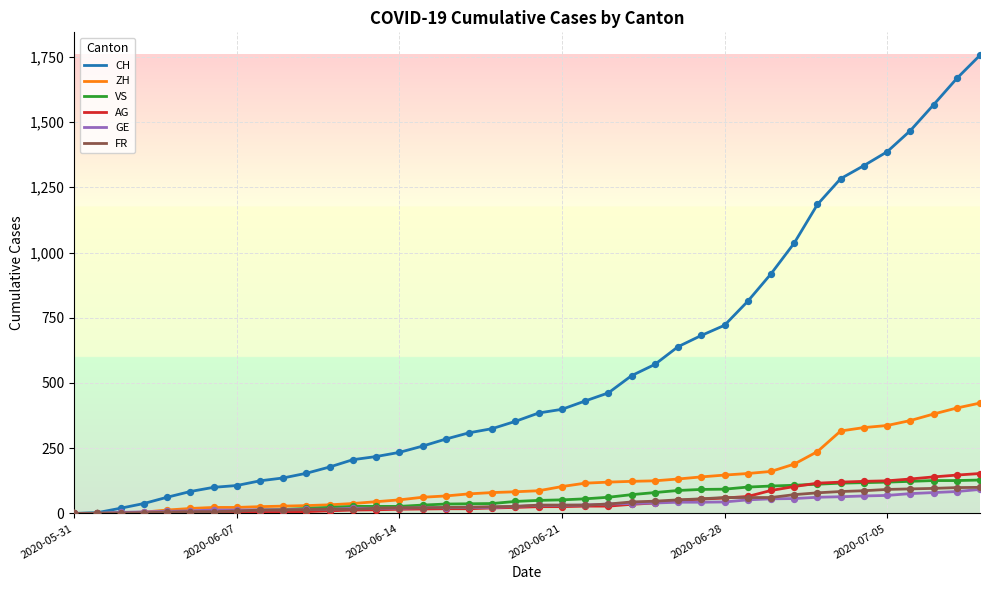

What is the greatest value displayed?

1756